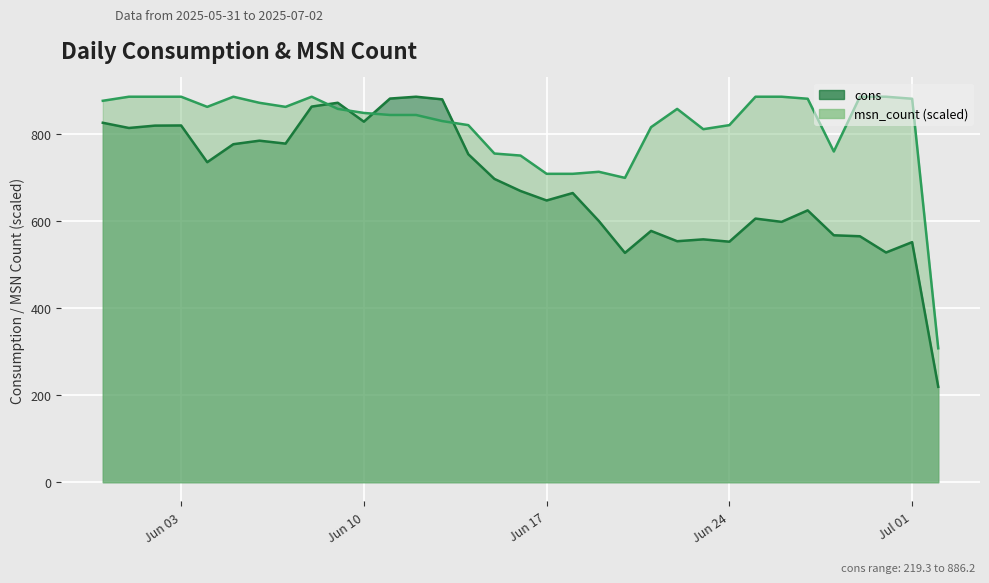

What is the total value across all series at 2025-06-04?

1598.6